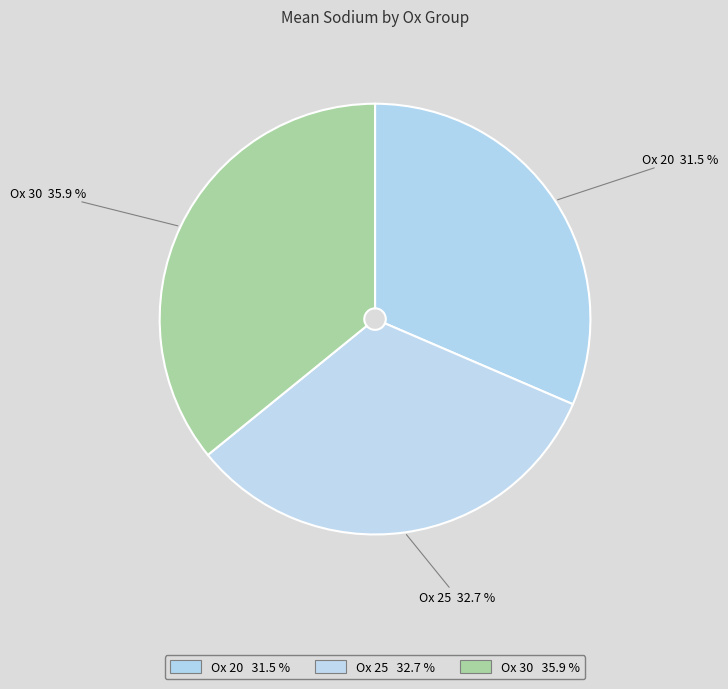

Which category has the biggest portion of the pie?

Ox 30